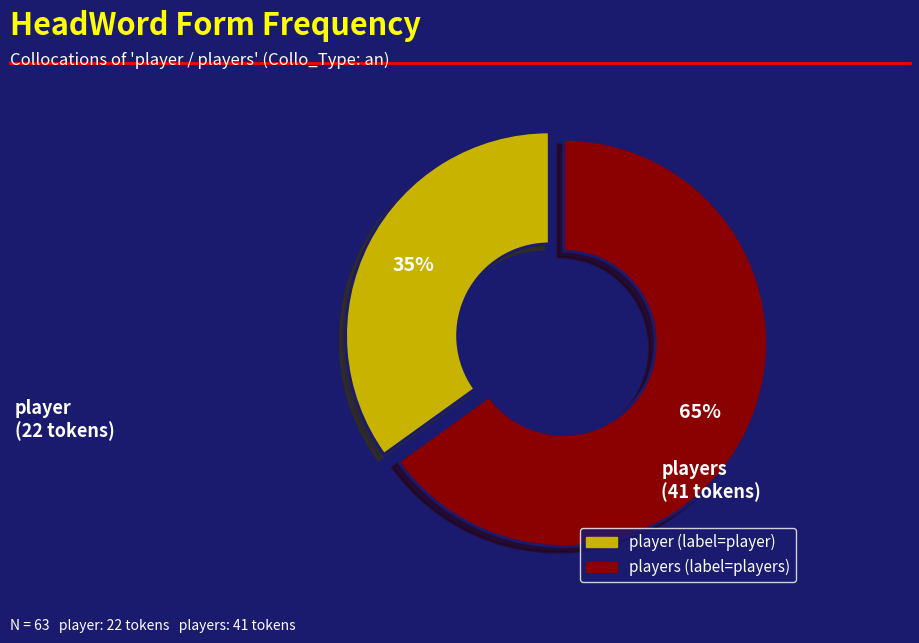

Is there any slice that represents more than half of the pie?

Yes